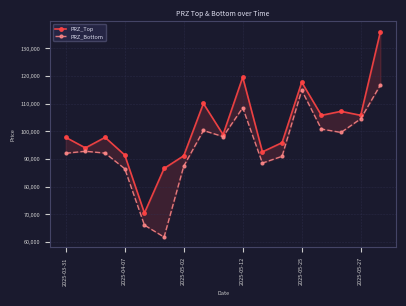

At how many categories does at least one series exceed 66160?

17